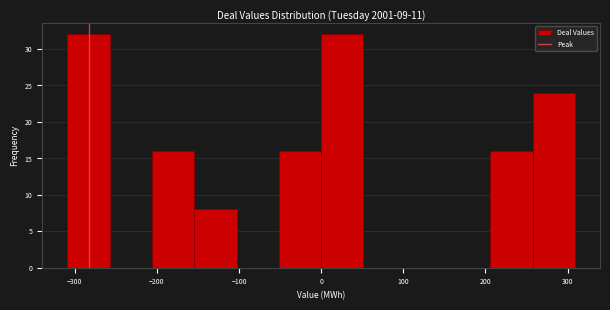

Reading left to right, transcribe this chart: for each bar, give the range it covers on the x-axis and its height. Neither the bar edges nor the heights are printed on the chart, so give them approximately, as read against the axes.

-310 to -260: 32
-260 to -210: 0
-210 to -150: 16
-150 to -100: 8
-100 to -50: 0
-50 to 0: 16
0 to 50: 32
50 to 100: 0
100 to 150: 0
150 to 210: 0
210 to 260: 16
260 to 310: 24